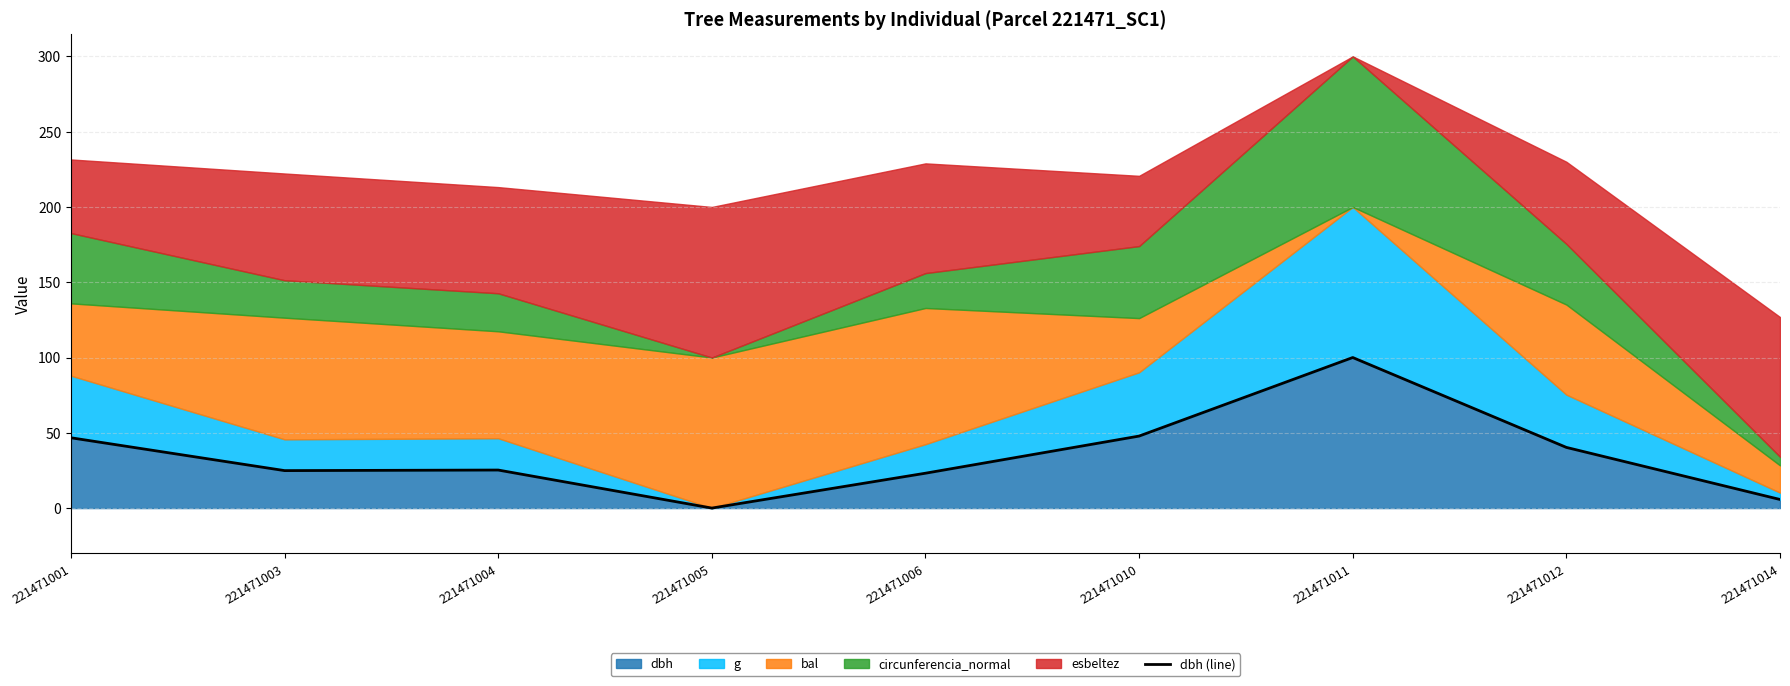

At which label does the data first exceed 25?

221471001